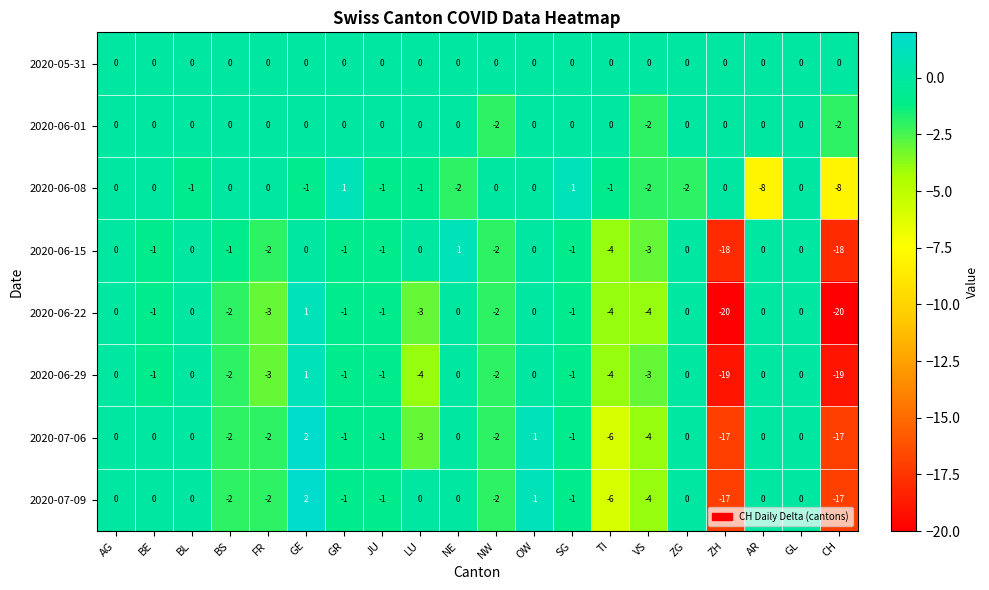

How many 2020-06-08 values are between -1 and 0?

13